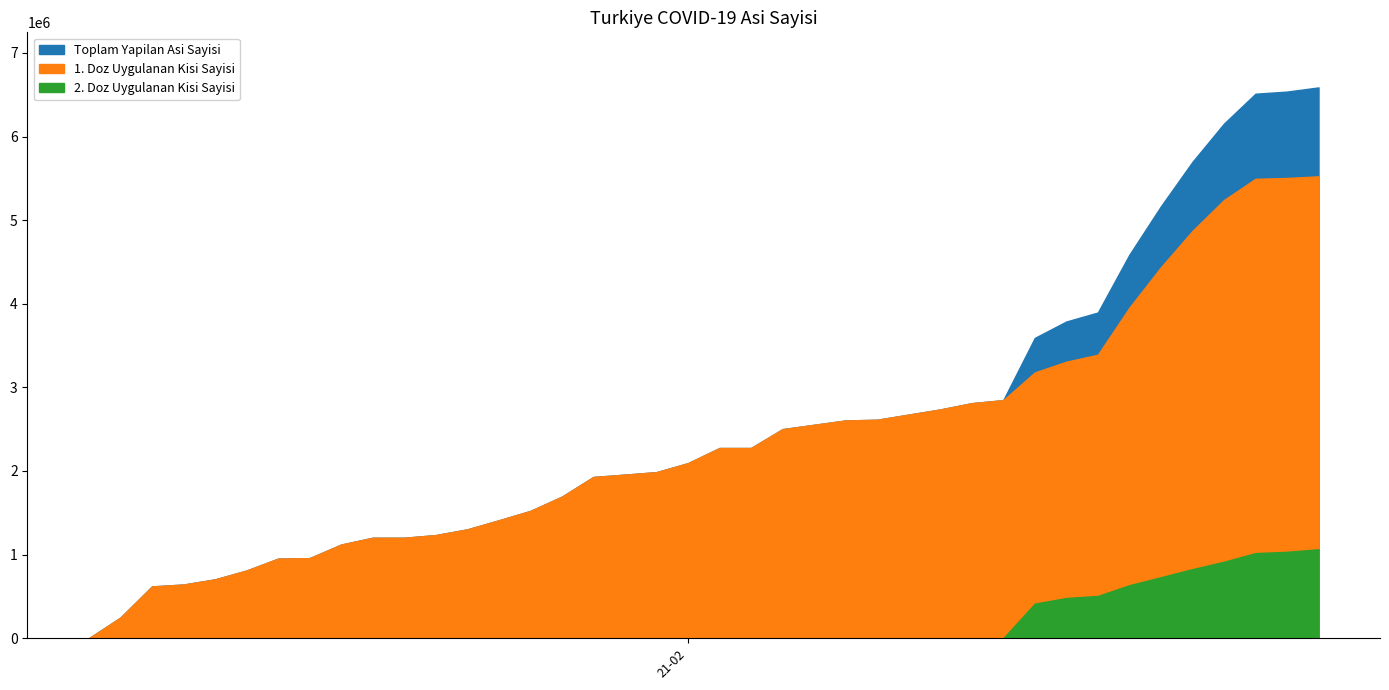

Rank the series at 2021-02-21 from highest to lowest value.

Toplam Yapilan Asi Sayisi, 1. Doz Uygulanan Kisi Sayisi, 2. Doz Uygulanan Kisi Sayisi